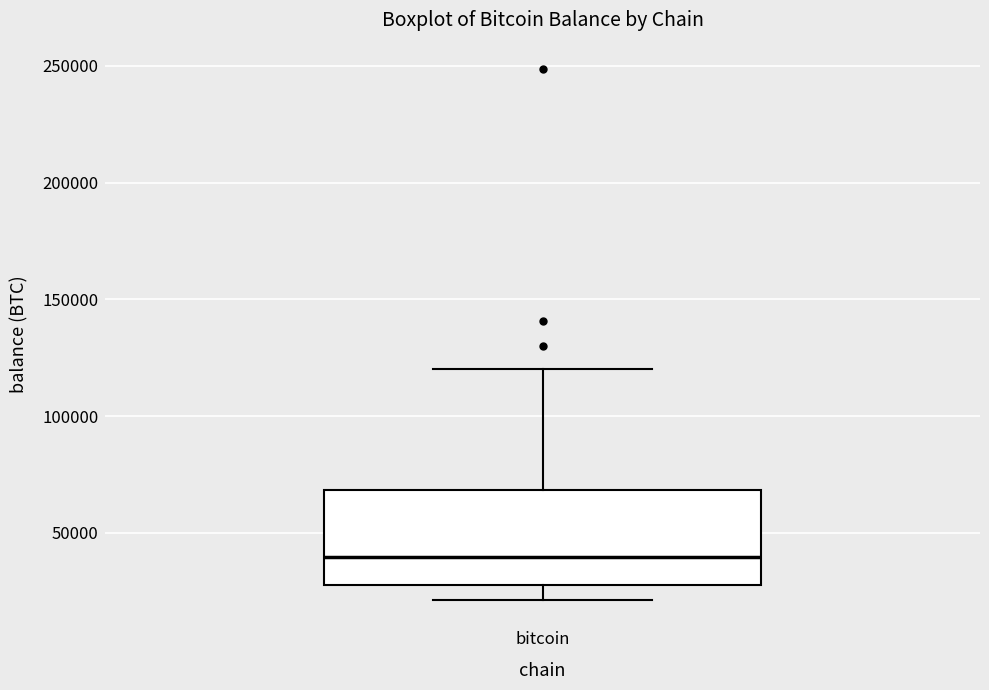

Read this box plot against the y-axis: the position of the median line, the range covered by the box, and the ends of both whiskers. The values are not printed on the chart, so give them approximately, as read against the axis.

median 40000, box 25000 to 70000, whiskers 20000 to 120000